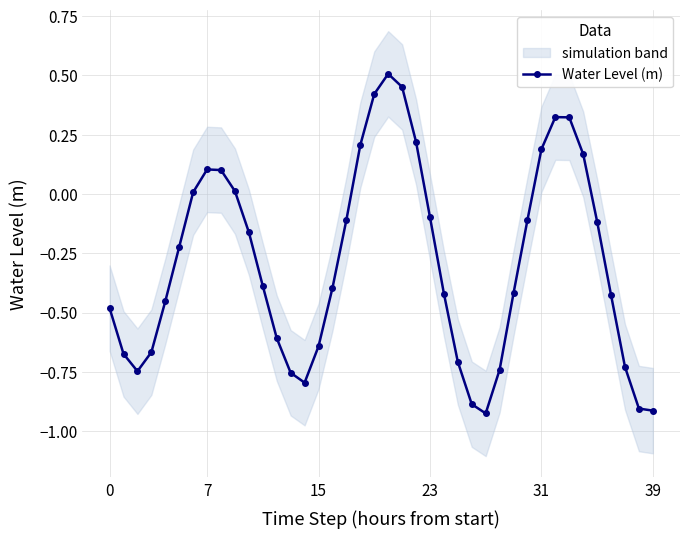

What is the label of the 19th point from the left?

18